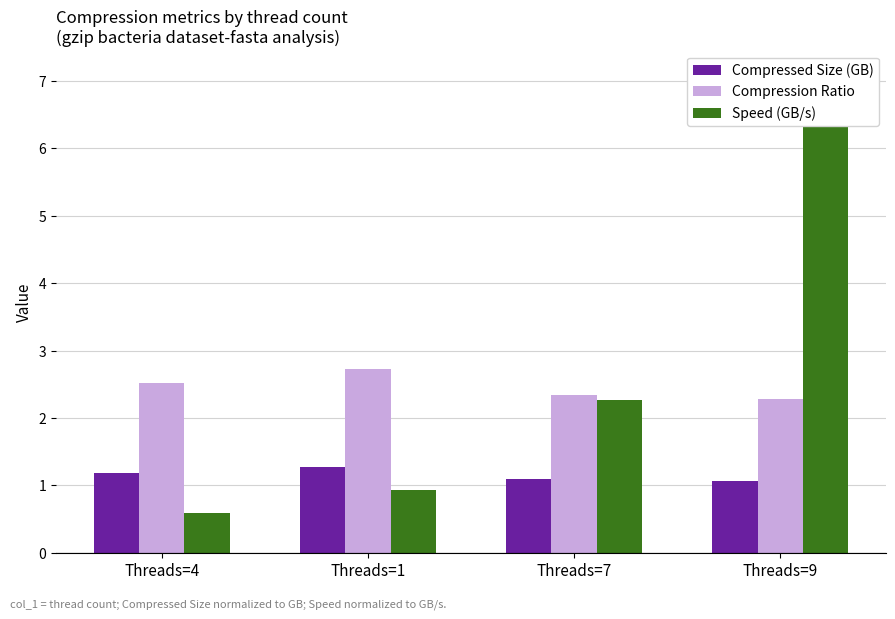

List the series in order of their peak value, highest first.

Speed (GB/s), Compression Ratio, Compressed Size (GB)